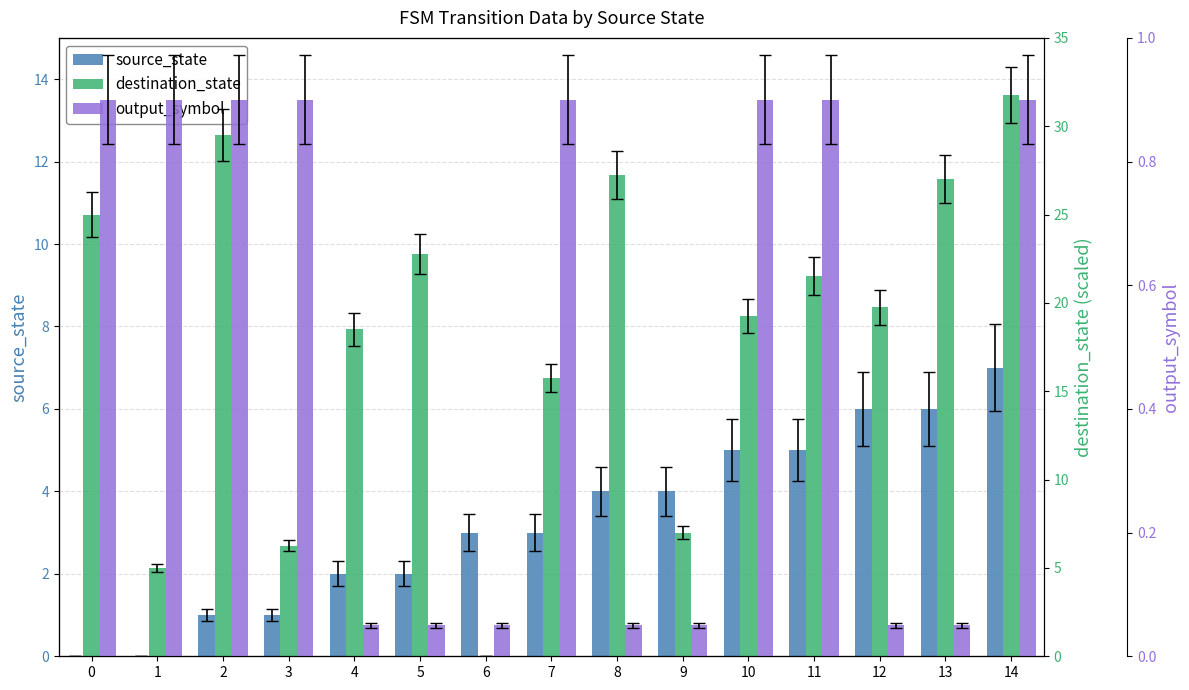

Does the chart contain stacked bars?

No